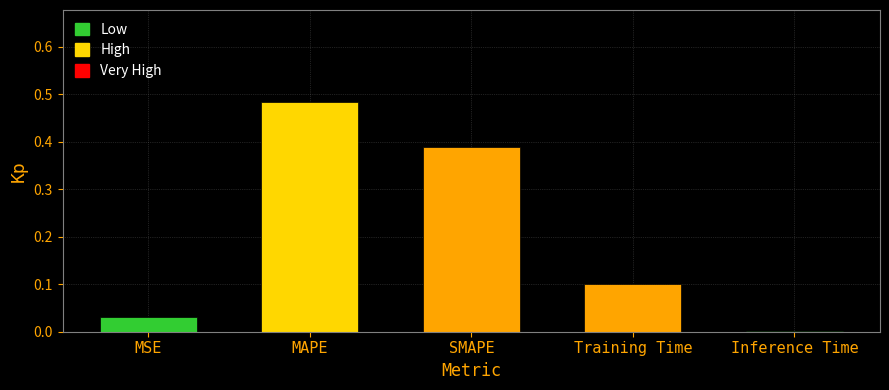

At which category does the chart reach its peak across all series?

MAPE